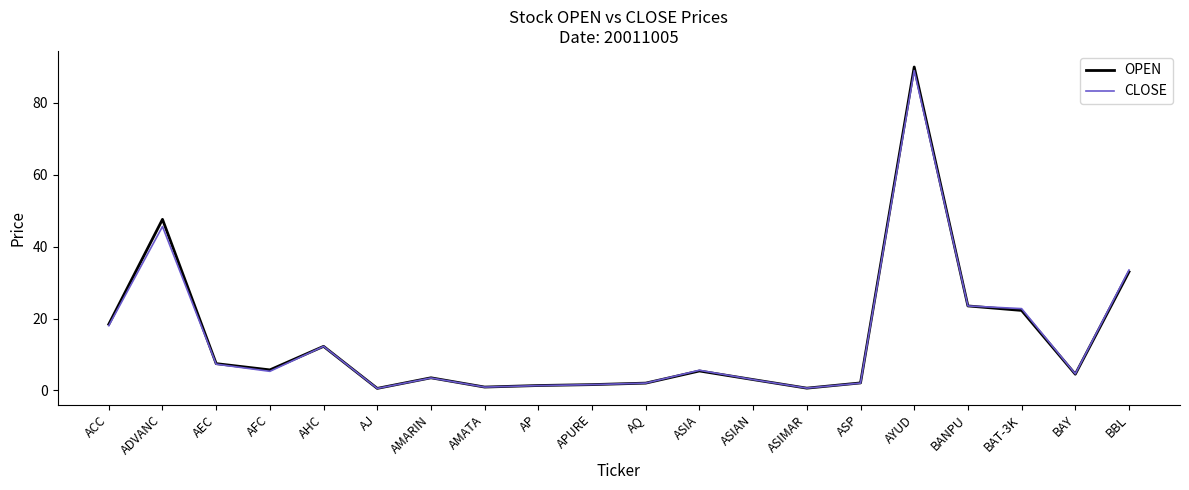

Does the chart display data point markers on the line(s)?

No